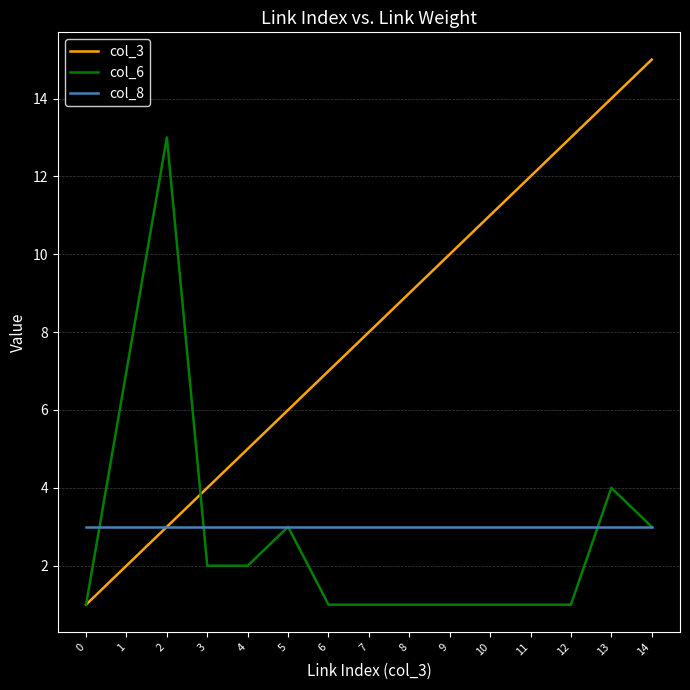

Is the value of col_6 at 1 greater than the value of col_3 at 2?

Yes